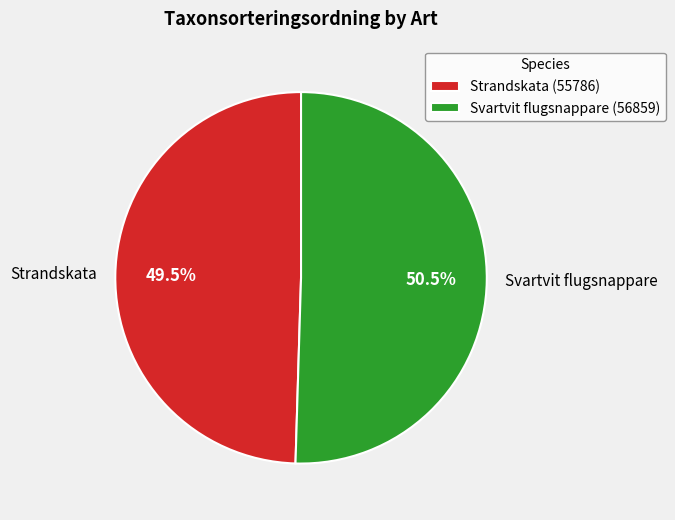

To the nearest percent, what is the combined percentage of Svartvit flugsnappare and Strandskata?

100%